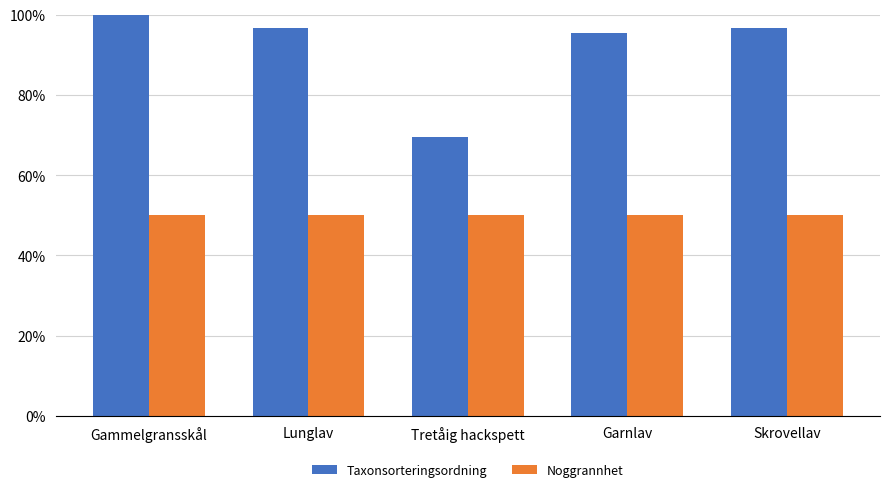

Which series has the widest spread of values?

Taxonsorteringsordning